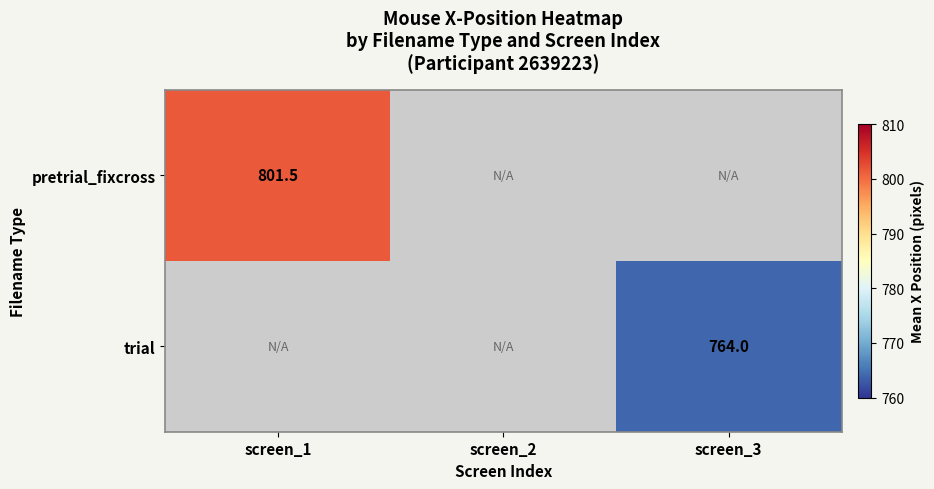

The value of trial at screen_3 is 764.0. True or false?

True